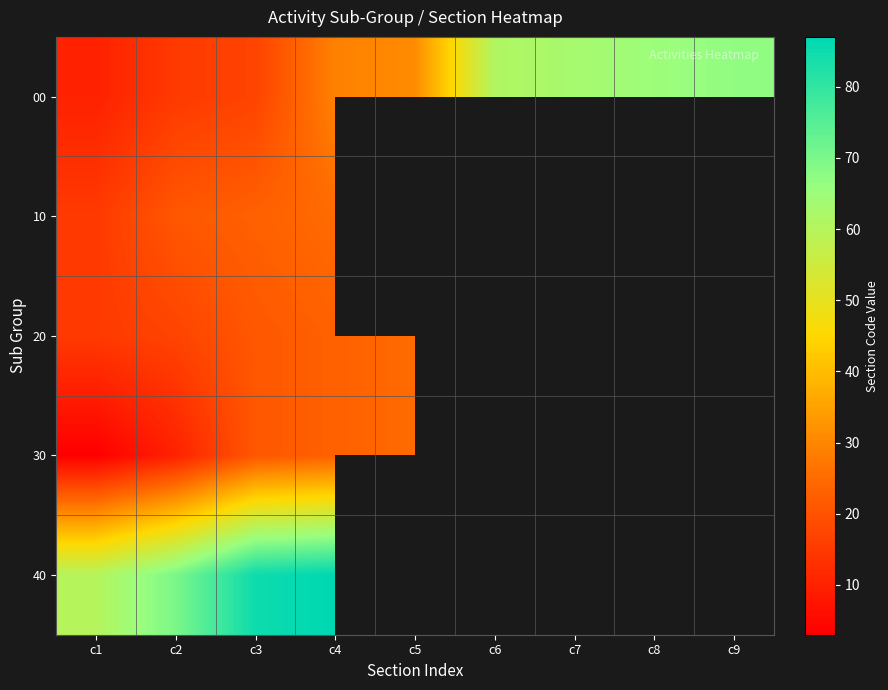

Which category has the highest value in the 10 series?

c4